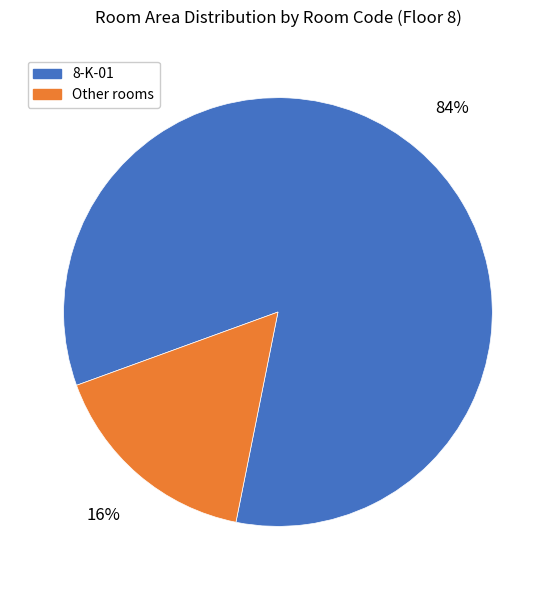

To the nearest percent, what is the average slice percentage?

50%